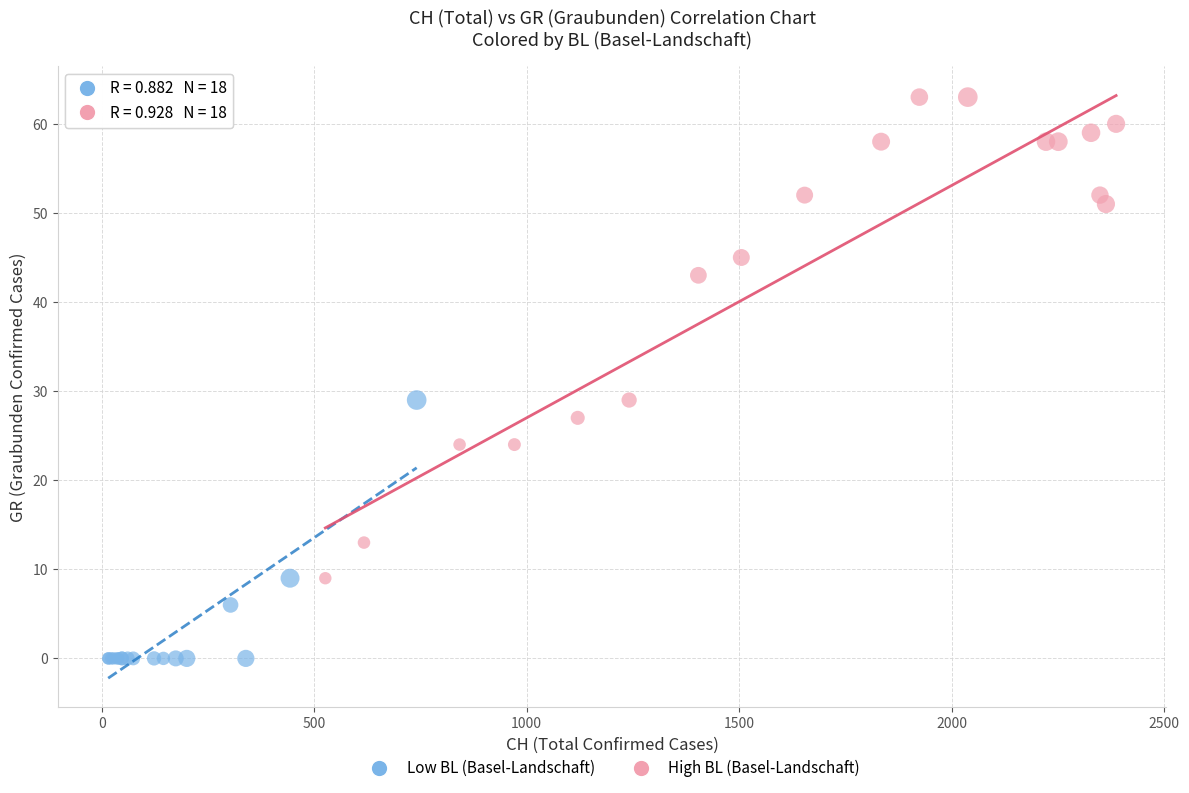

Which series contains the lowest Y value?

Low BL (Basel-Landschaft)